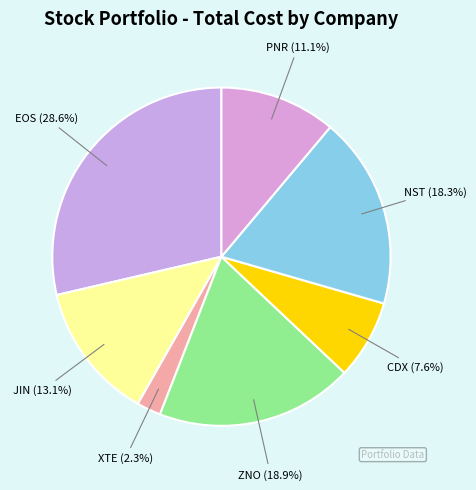

How many slices are in this pie chart?

7